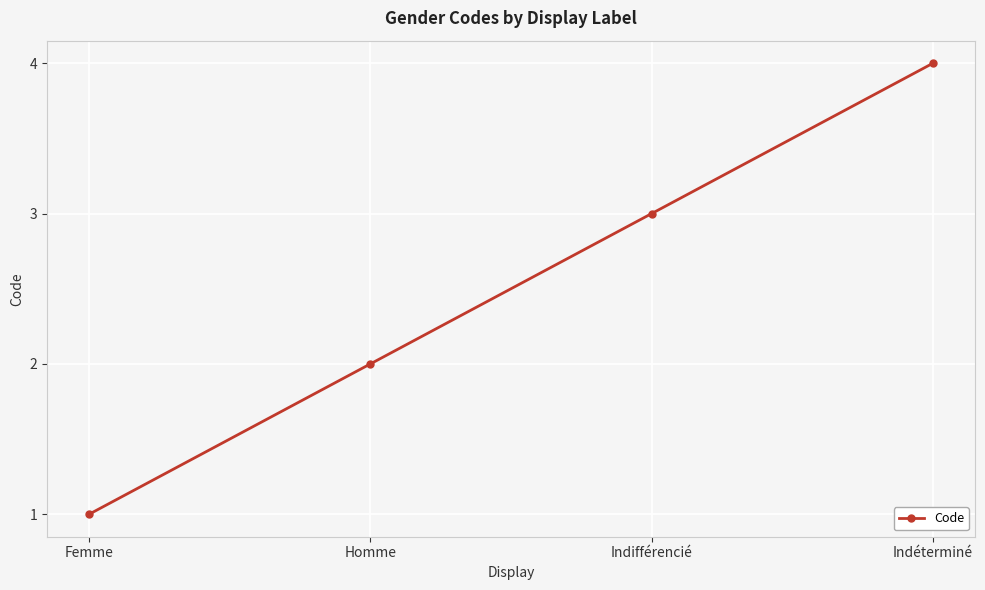

Is it true that the value at Indifférencié is 1?

False